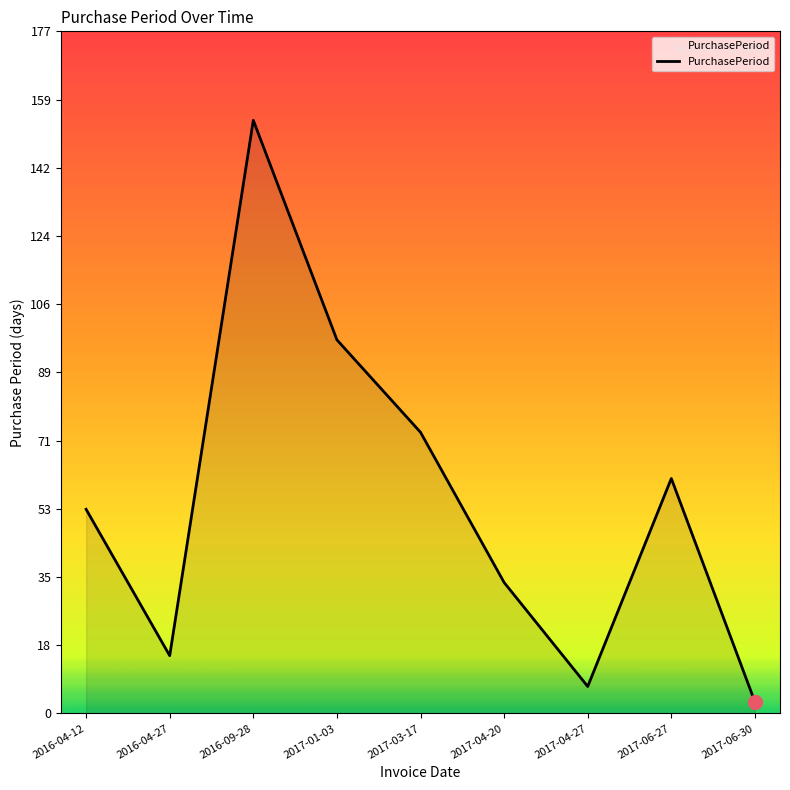

What is the ratio of the value at 2017-03-17 to the value at 2017-01-03?

0.8